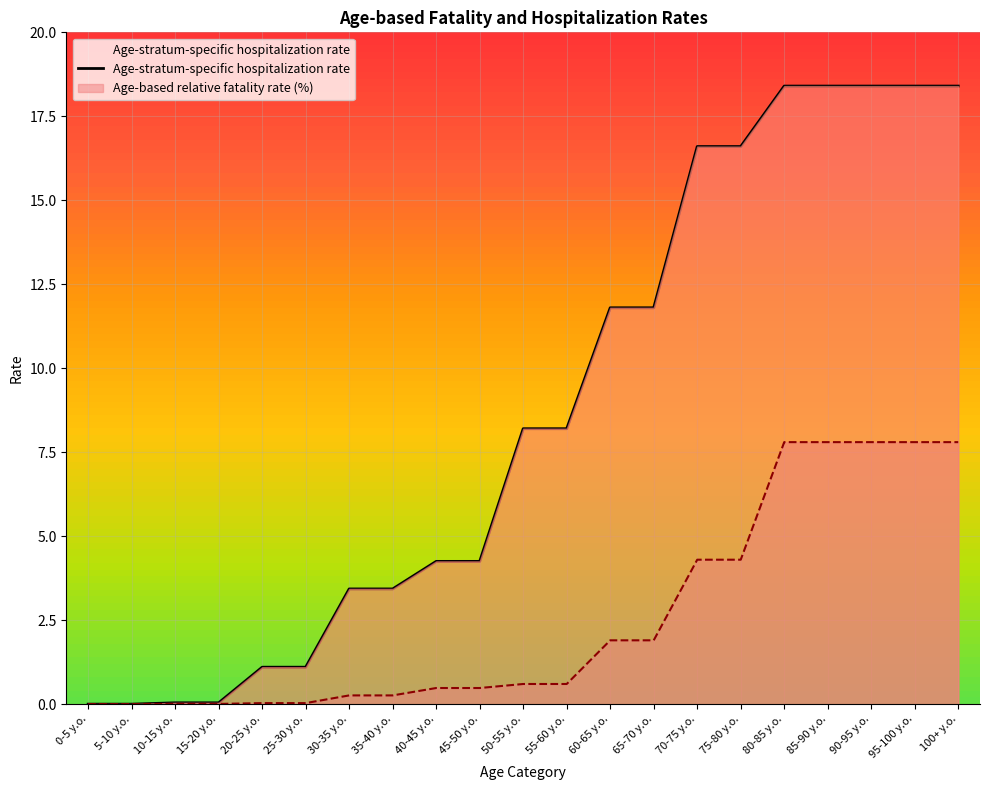

At how many categories does at least one series exceed 2?

15